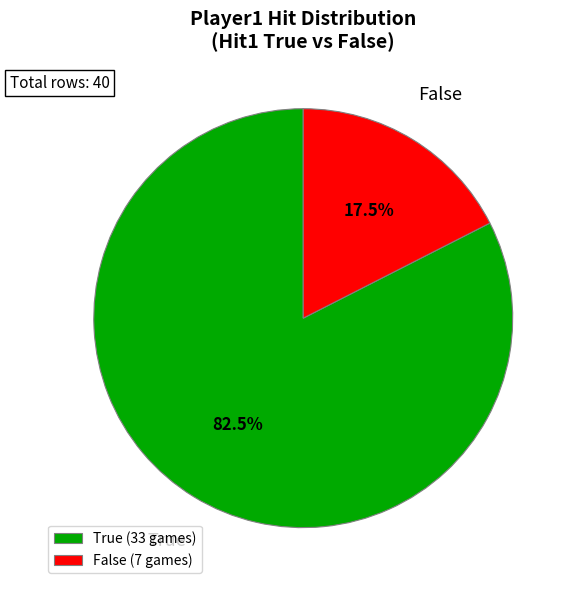

How many slices are in this pie chart?

2